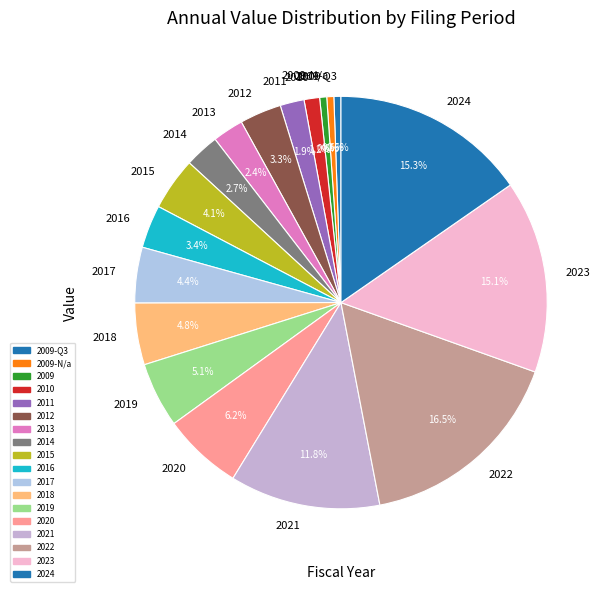

What percentage do 2014 and 2016 together represent?

6.1%